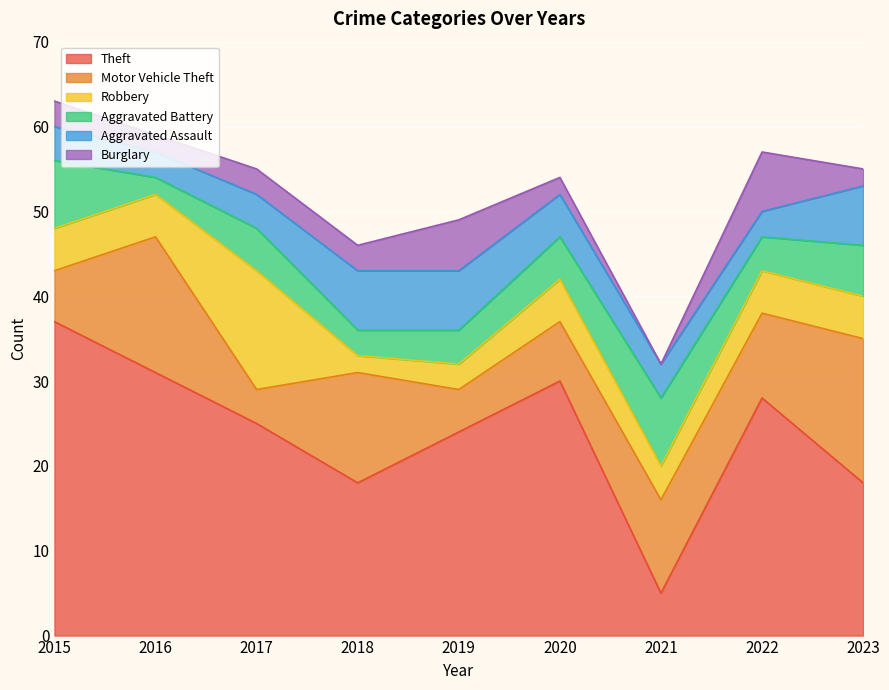

The value of Robbery at 2018 is 2. True or false?

True